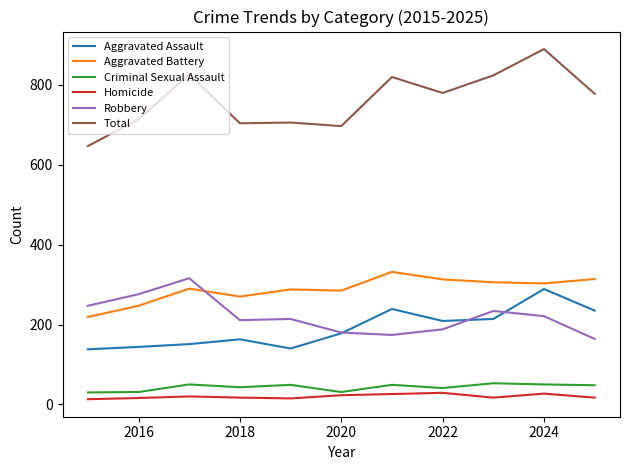

True or false: Homicide and Aggravated Assault intersect in this chart.

False